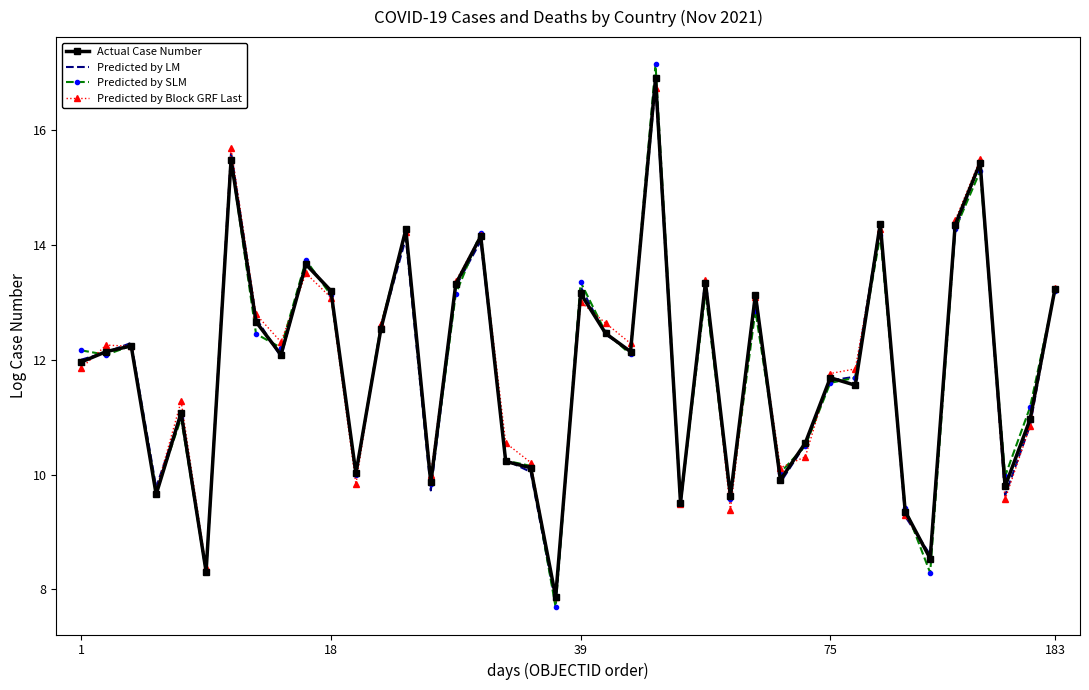

What is the minimum value shown in the chart?

7.7